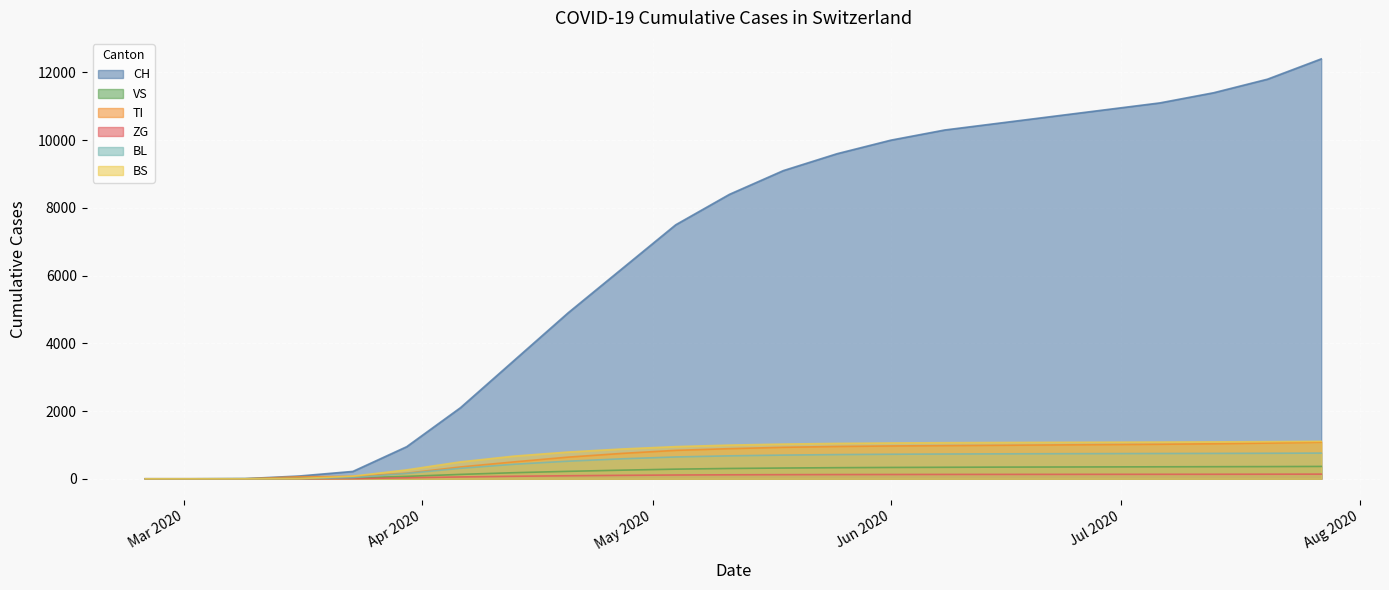

Which series has the largest range (max minus min)?

CH